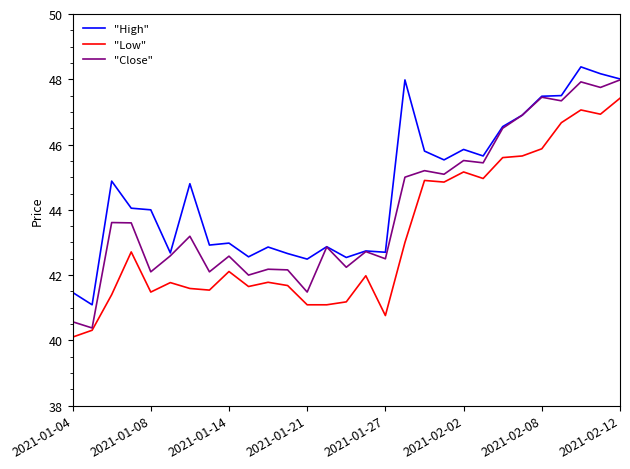

Which series has the widest spread of values?

"Close"